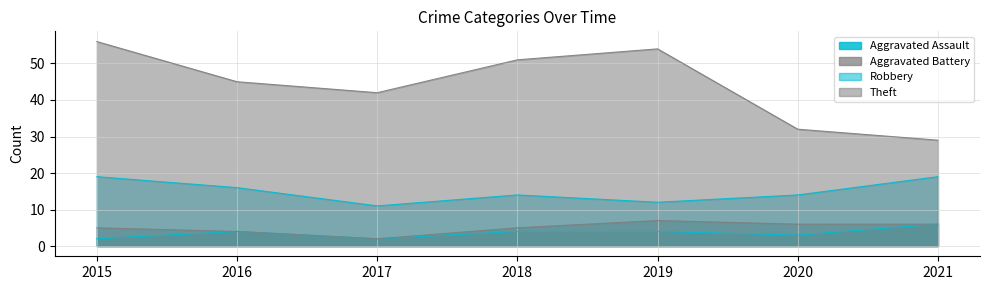

True or false: Aggravated Assault has more than 0 points higher than both neighbors.

True